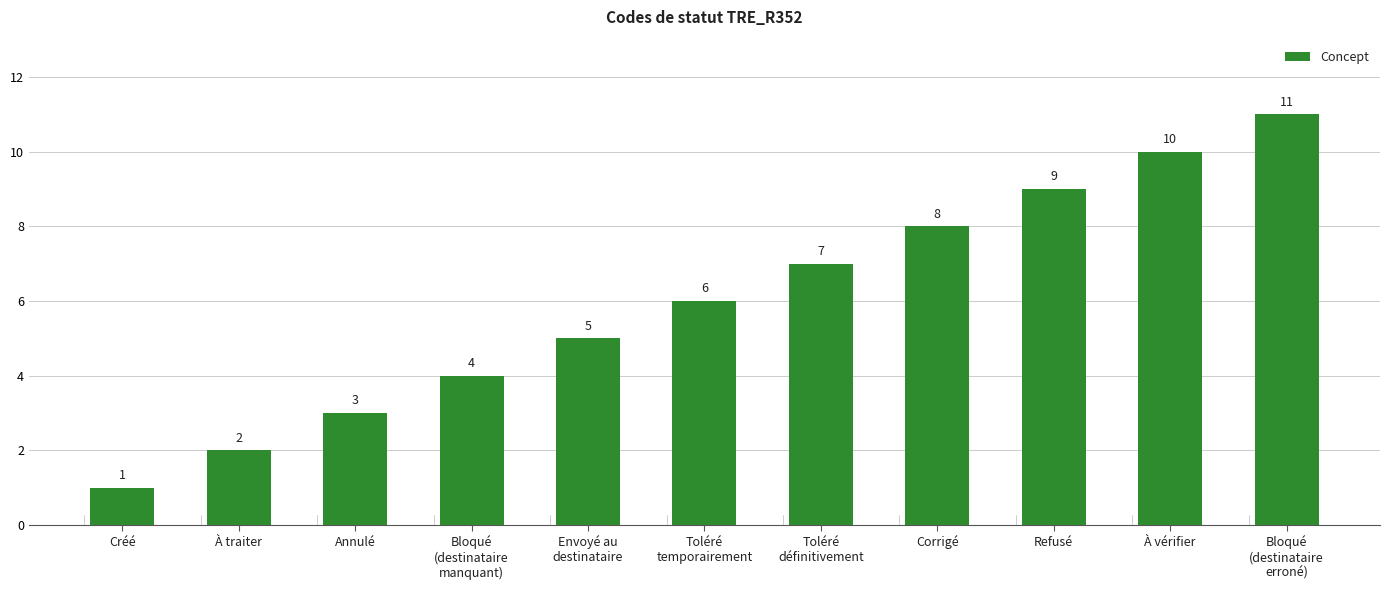

How many categories are shown in the chart?

11